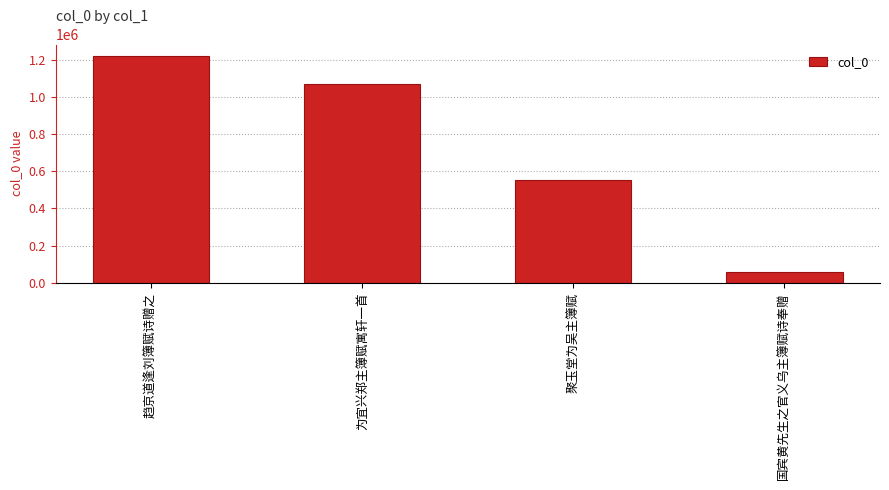

Where is the data nearest to the value 637798?

聚玉堂为吴主簿赋